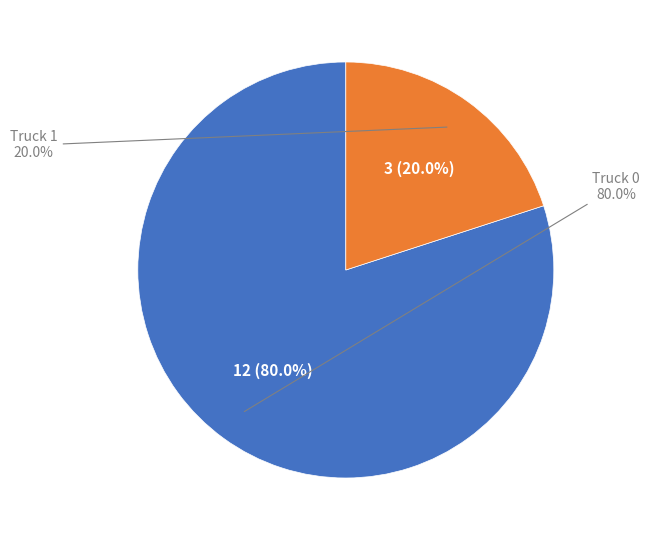

How many segments does this pie chart have?

2